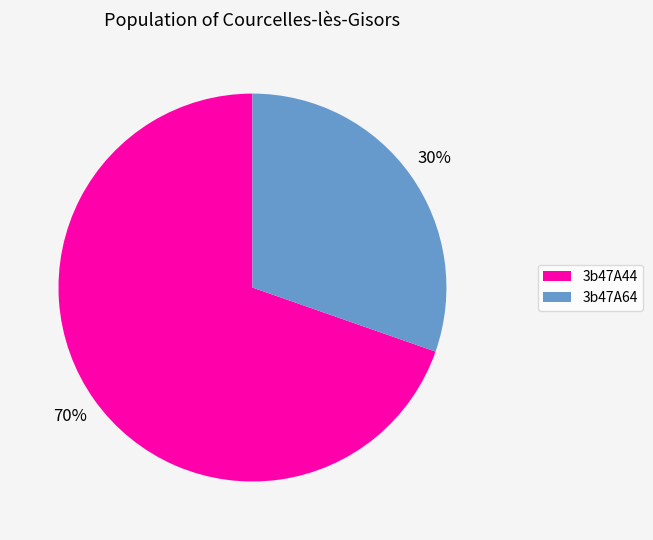

To the nearest percent, what portion does 3b47A64 represent?

30%